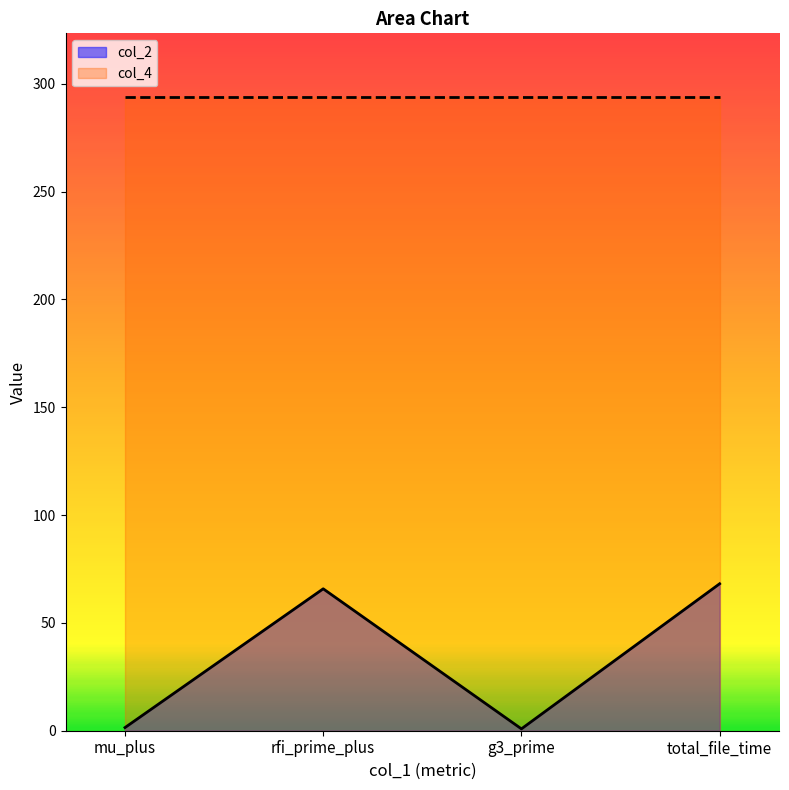

True or false: the data shows 1.2 at g3_prime.

False